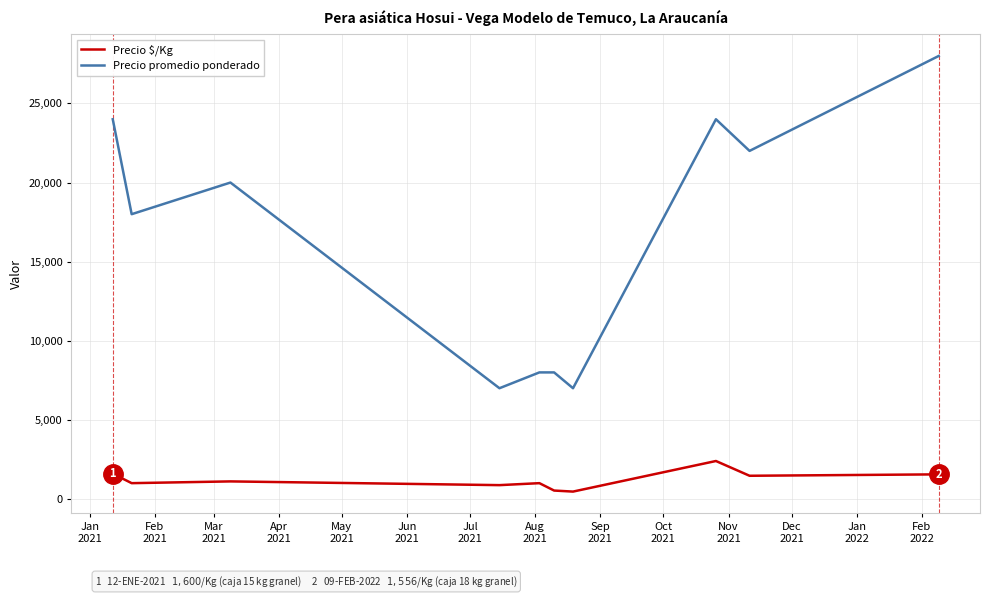

Which series has the largest range (max minus min)?

Precio promedio ponderado